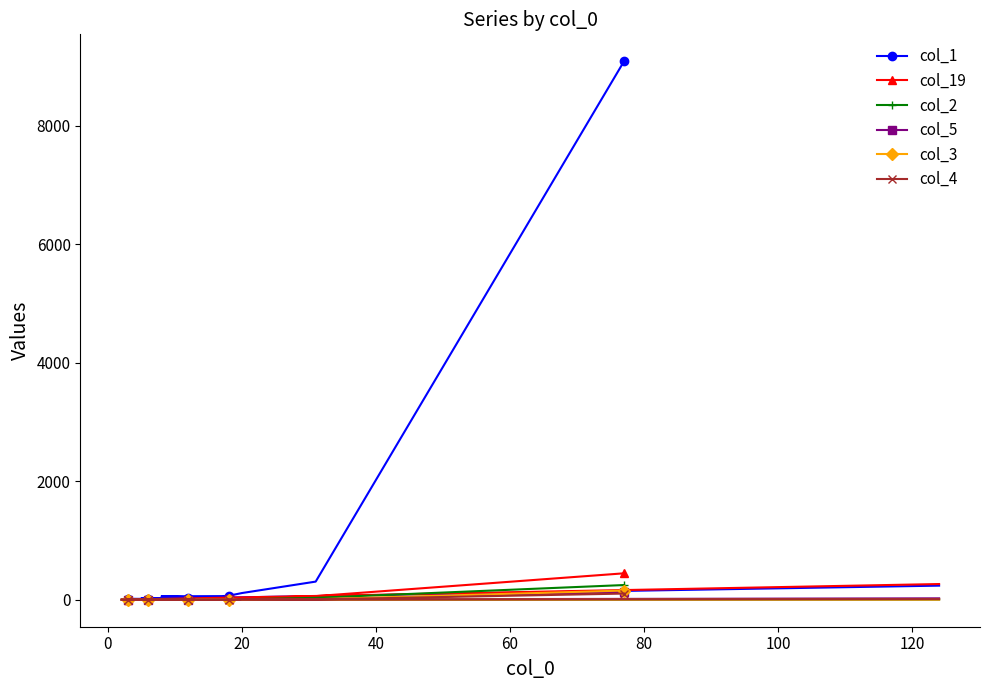

What is the difference between the highest and lowest values at 40?

91